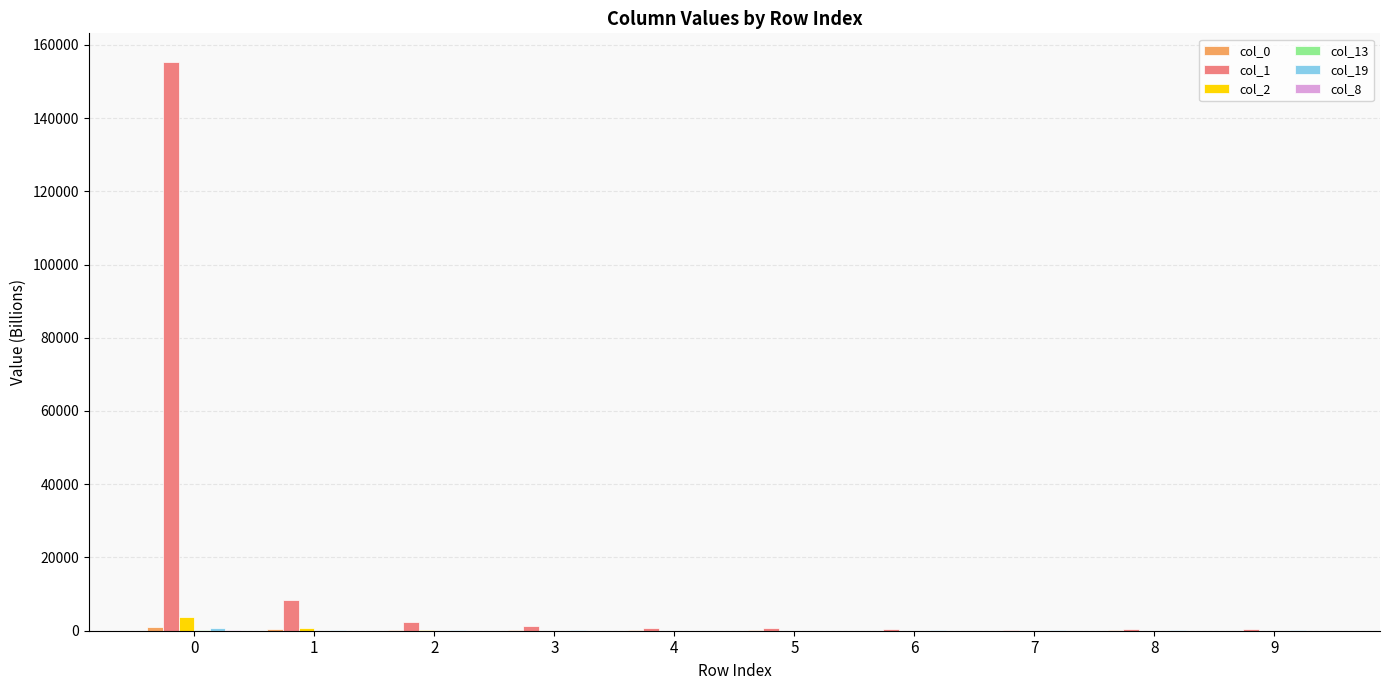

What is the greatest value displayed?

155357.7